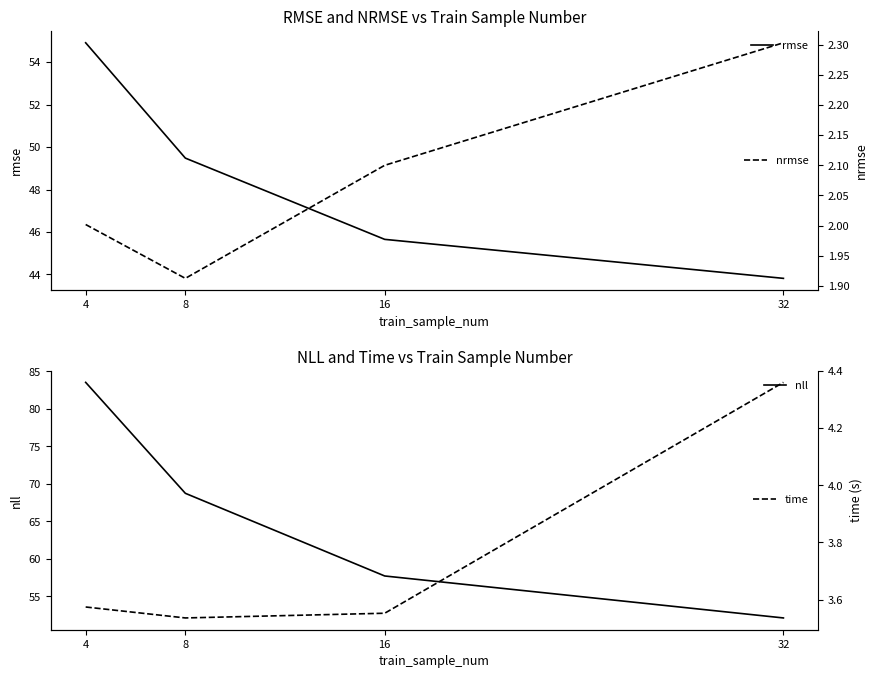

What is the sum of all nrmse values?

8.3